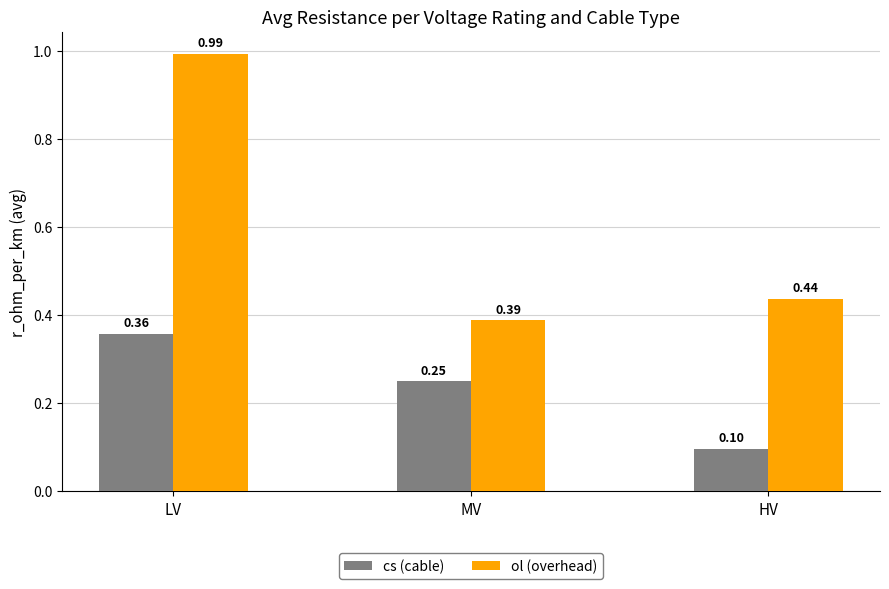

Which series has the widest spread of values?

ol (overhead)